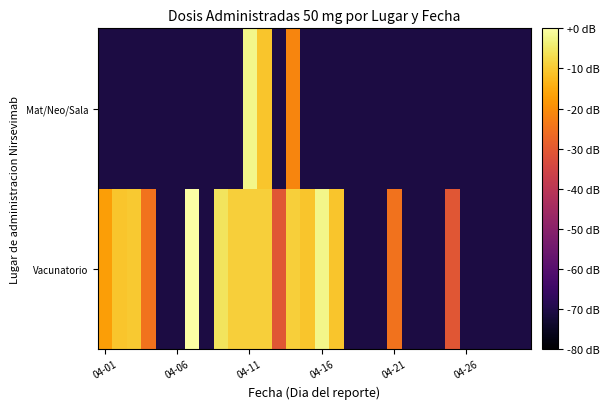

Reading right to left, what are all the values shown in this chart?

Vacunatorio: -70.9	-70.9	-70.9	-70.9	-70.9	-30.9	-70.9	-70.9	-70.9	-24.9	-70.9	-70.9	-70.9	-10.9	-2.3	-10.9	-9.3	-30.9	-9.3	-9.3	-9.3	-5.8	-70.9	0.0	-70.9	-70.9	-24.9	-10.1	-10.9	-16.9
Mat/Neo/Sala: -70.9	-70.9	-70.9	-70.9	-70.9	-70.9	-70.9	-70.9	-70.9	-70.9	-70.9	-70.9	-70.9	-70.9	-70.9	-70.9	-21.3	-70.9	-10.9	-2.3	-70.9	-70.9	-70.9	-70.9	-70.9	-70.9	-70.9	-70.9	-70.9	-70.9